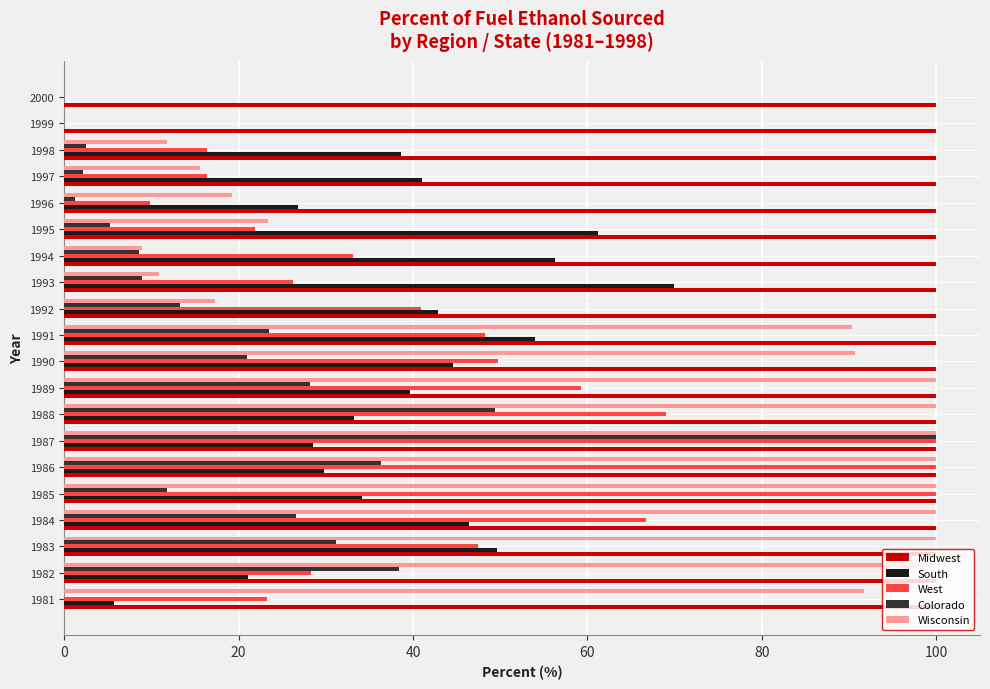

How many distinct data groups are displayed?

5